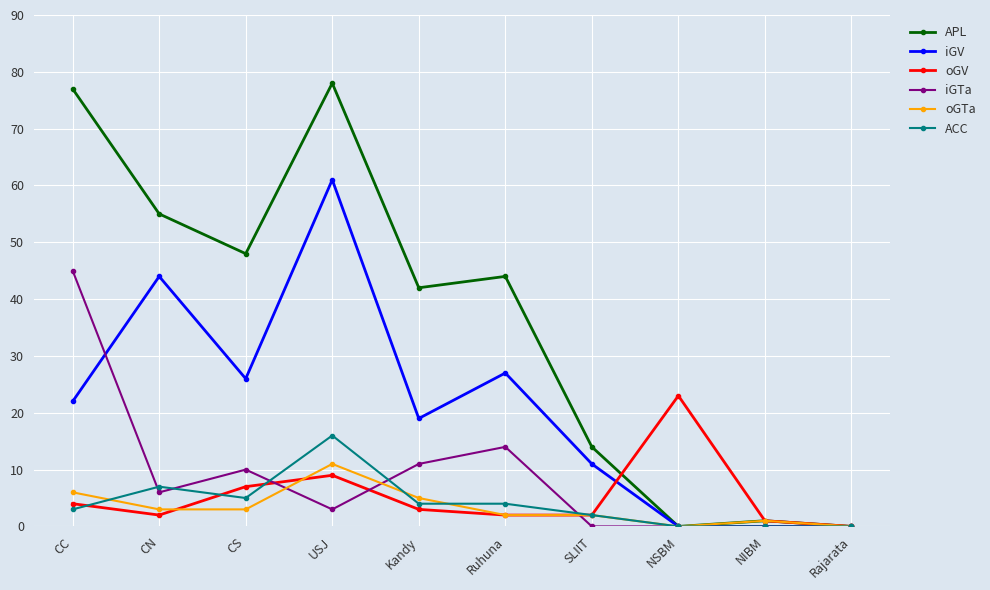

At how many categories does at least one series exceed 20?

7